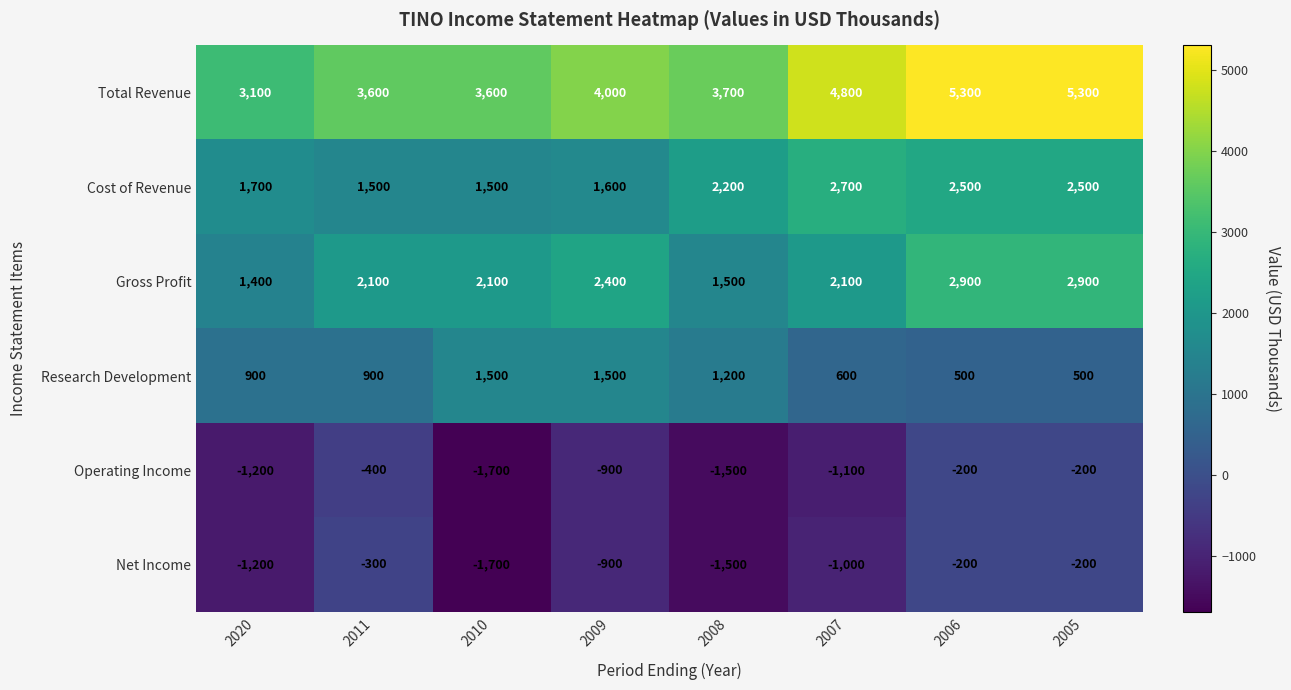

What is the sum of the Total Revenue values at 2011 and 2005?

8900